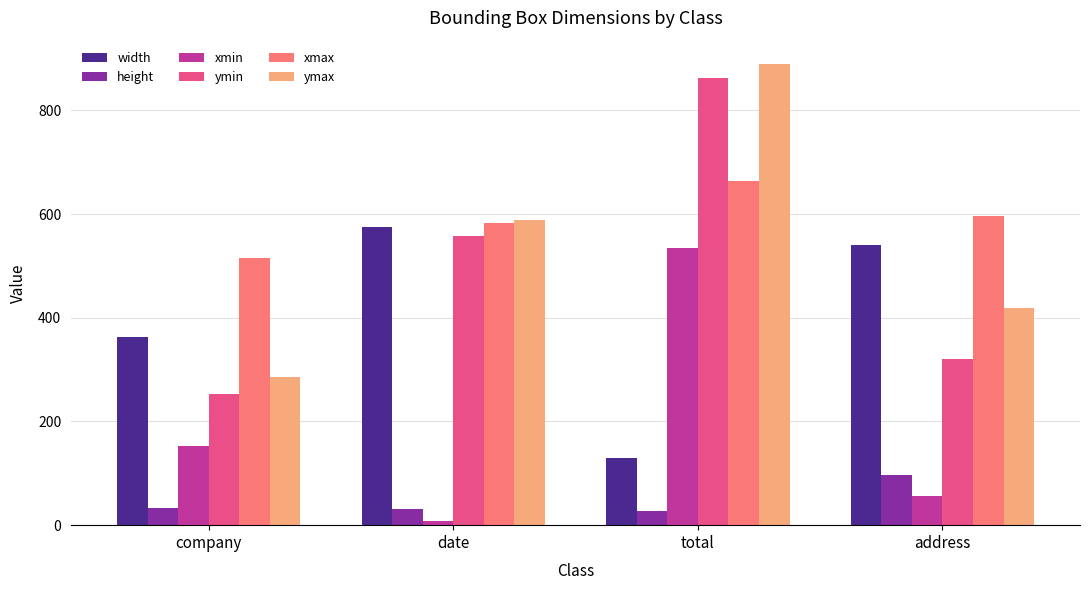

What is the label of the 4th bar from the left?

address